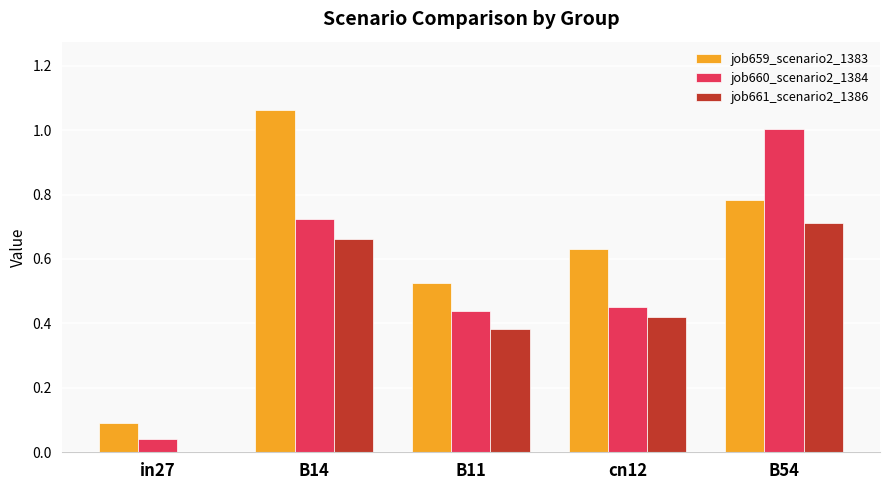

What is the sum of all job659_scenario2_1383 values?

3.1